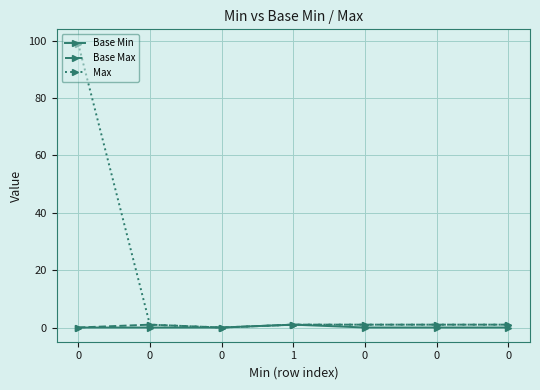

Count the Base Min values in the range 0 to 1.

7